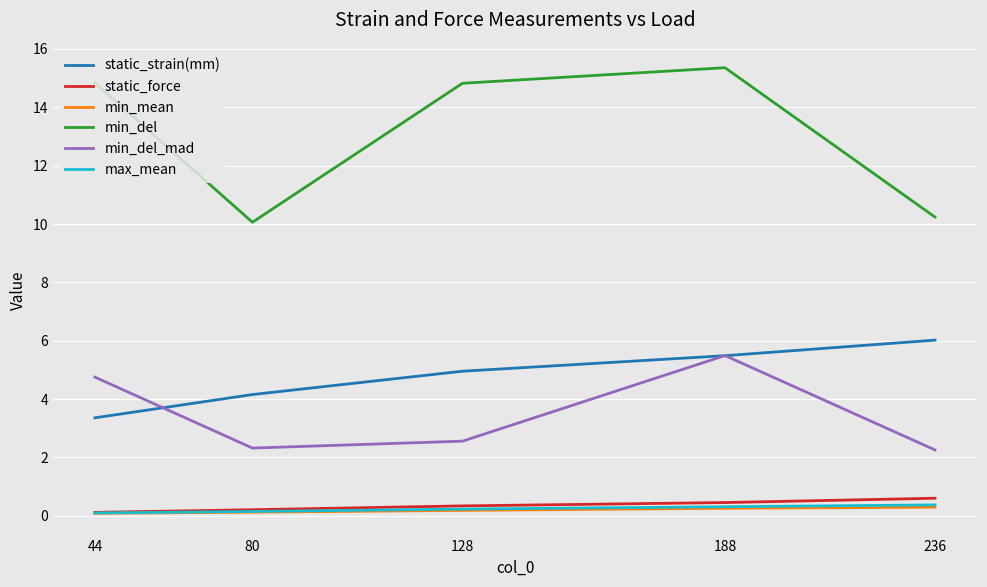

Is it true that static_strain(mm) equals 4.0 at 236?

False